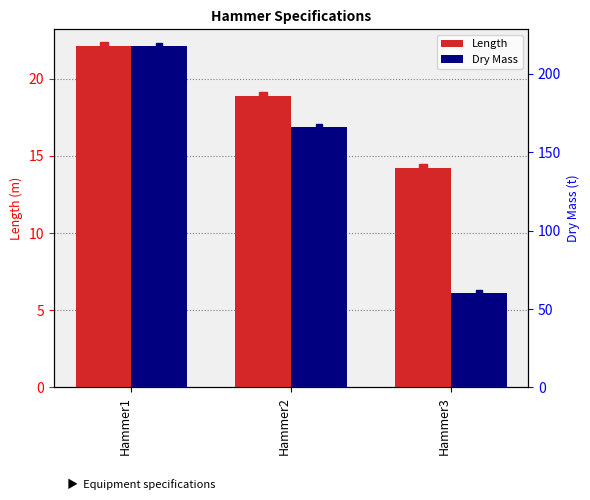

List the series in order of their overall mean, lowest first.

Length, Dry Mass